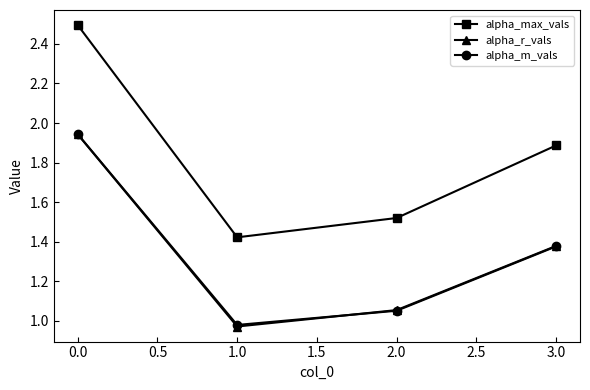

At how many categories does at least one series exceed 1?

4